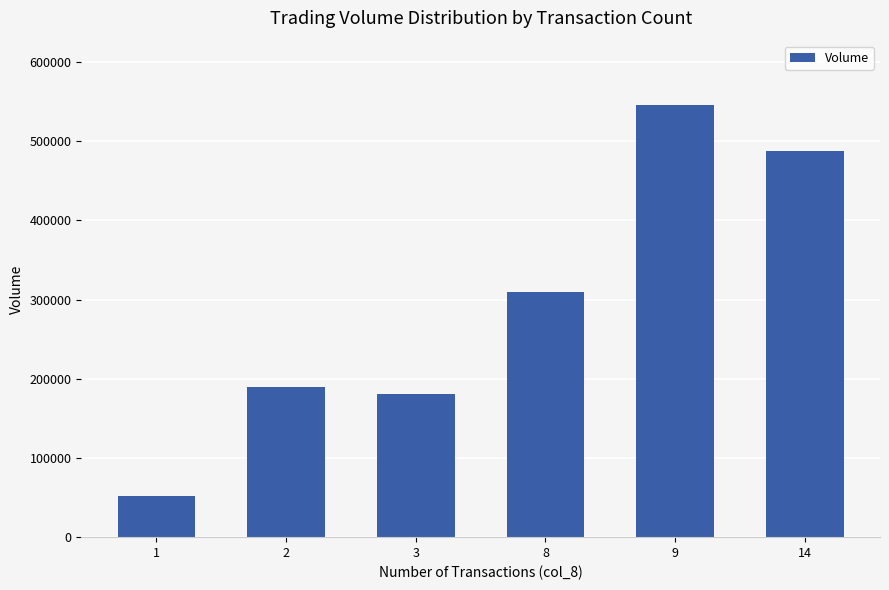

At which label is the value closest to 298500?

8